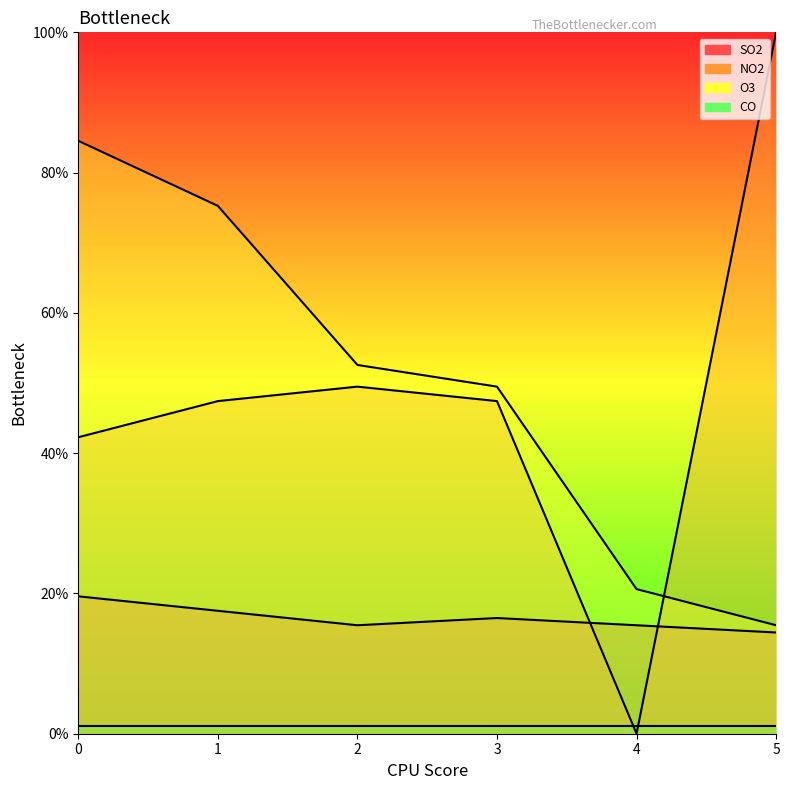

How many interior local peaks does the SO2 series have?

1